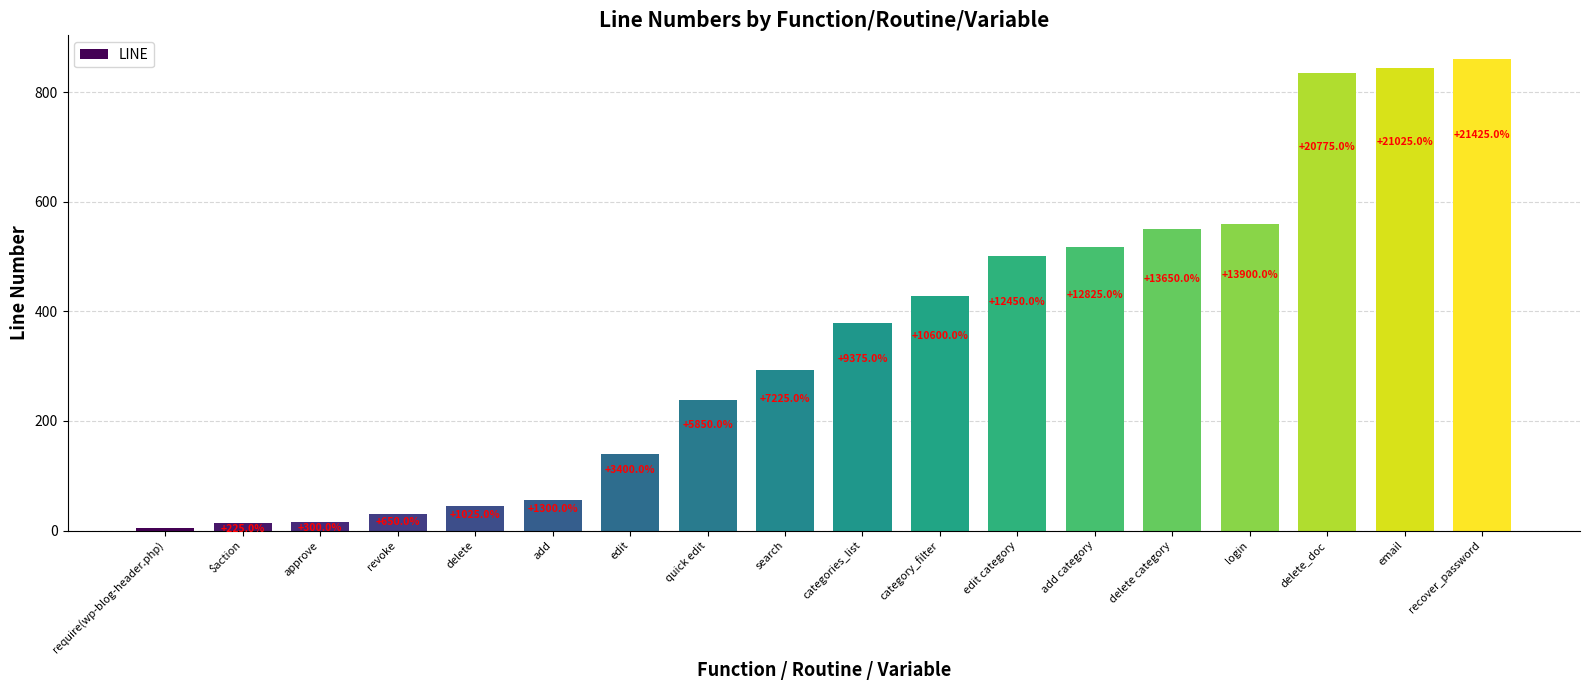

Are the bars horizontal?

No